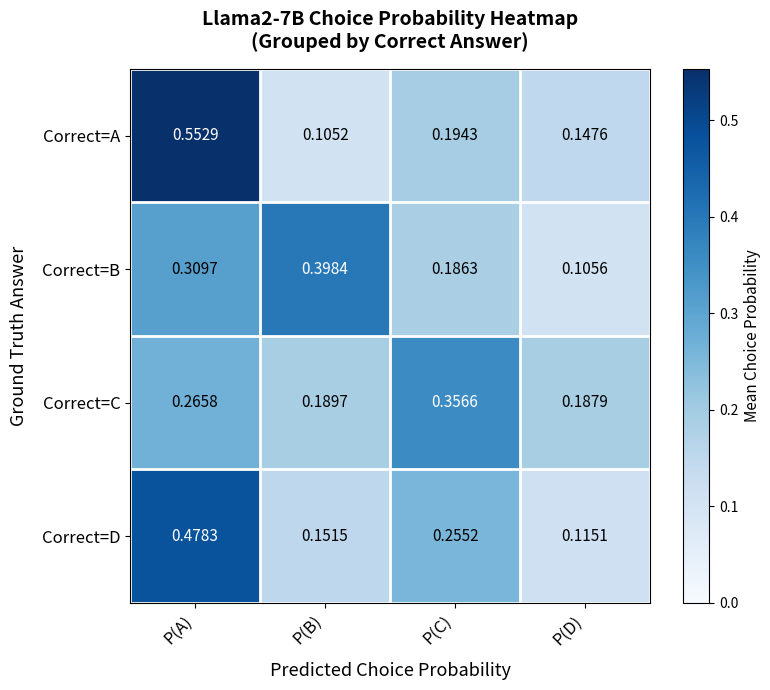

Is the value of Correct=A at P(A) greater than the value of Correct=C at P(A)?

Yes